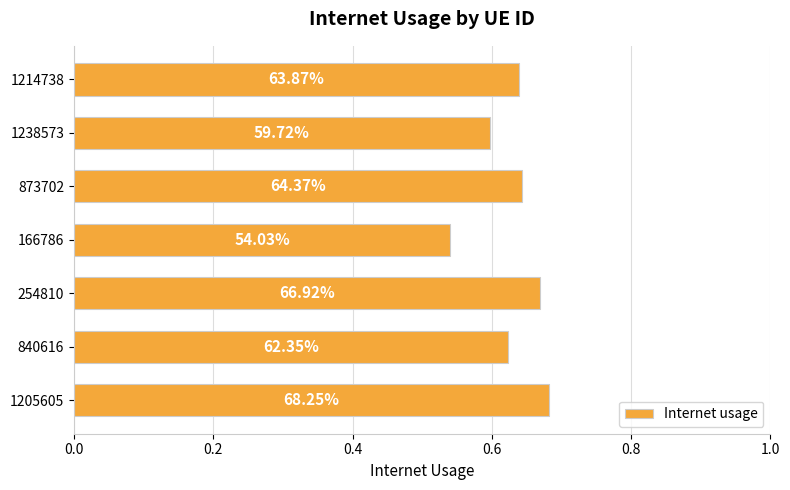

Does the chart contain any negative values?

No